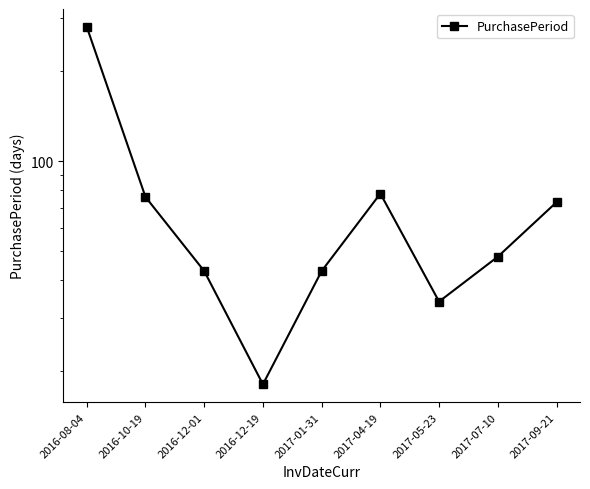

How many data points does each series have?

9